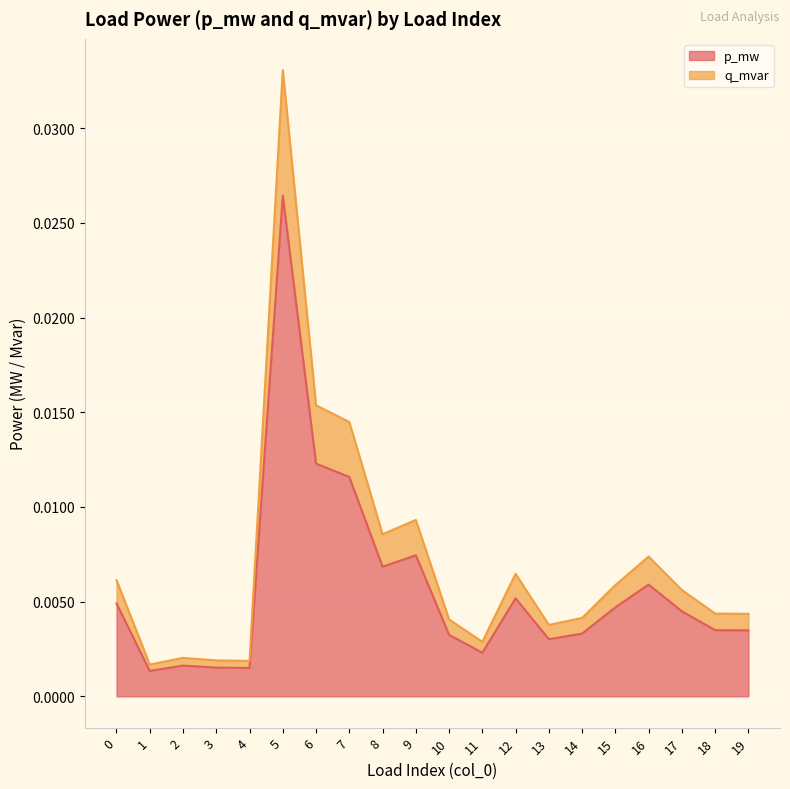

True or false: q_mvar and p_mw intersect in this chart.

False